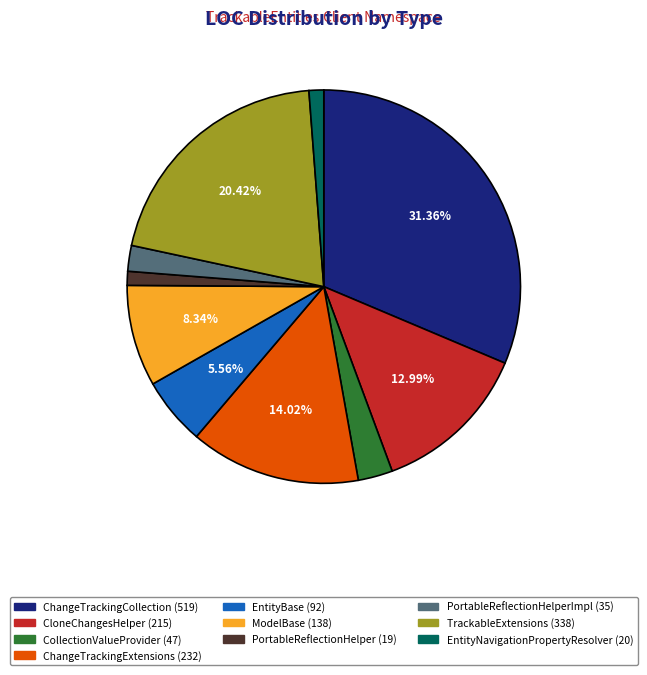

Combined, do EntityNavigationPropertyResolver (20) and PortableReflectionHelperImpl (35) account for over 50%?

No